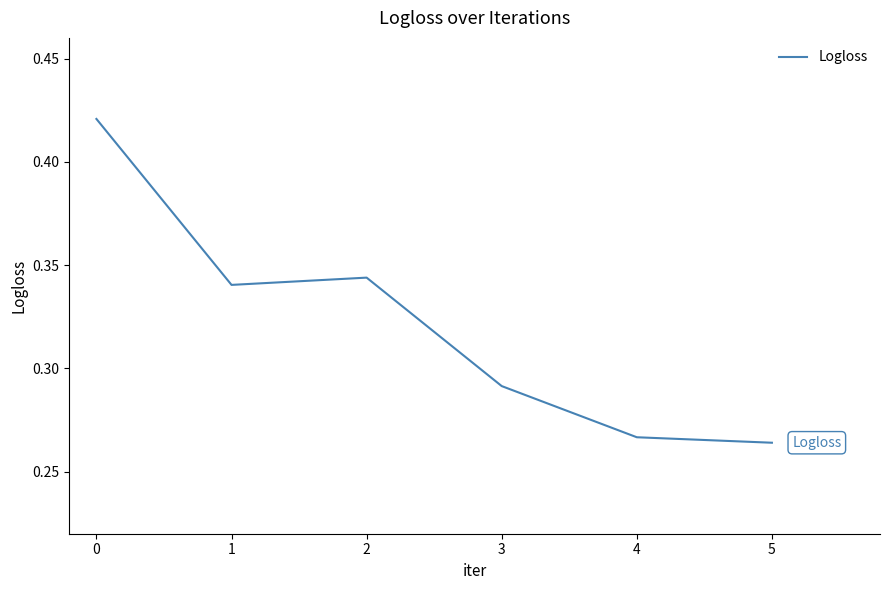

Count the number of categories in the chart.

6